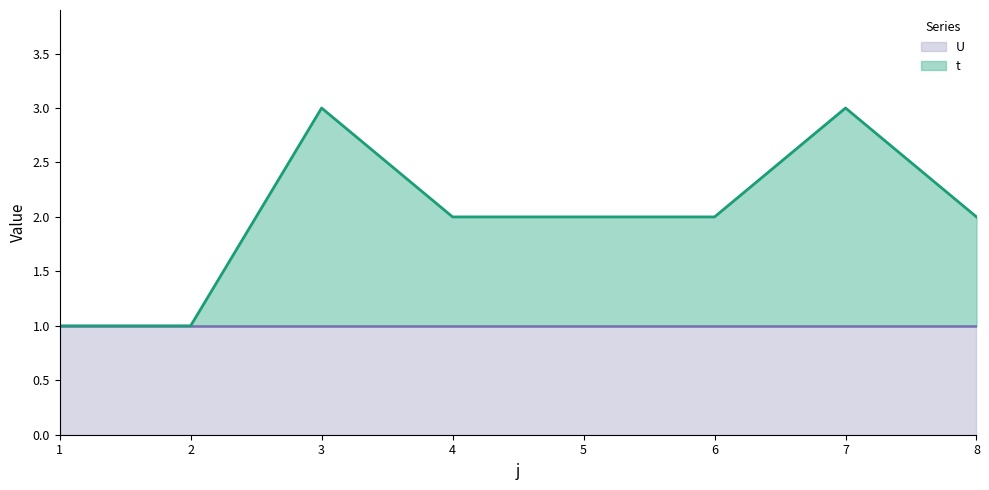

What is the sum of all values?

16